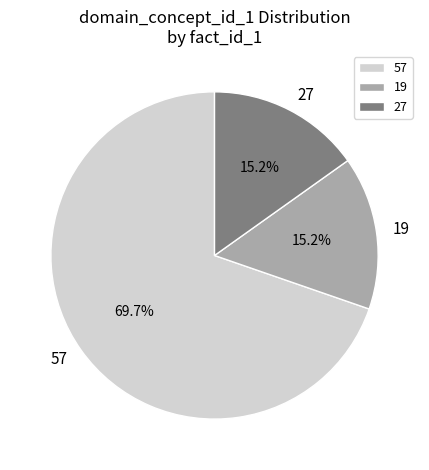

What is the largest slice in the pie chart?

57